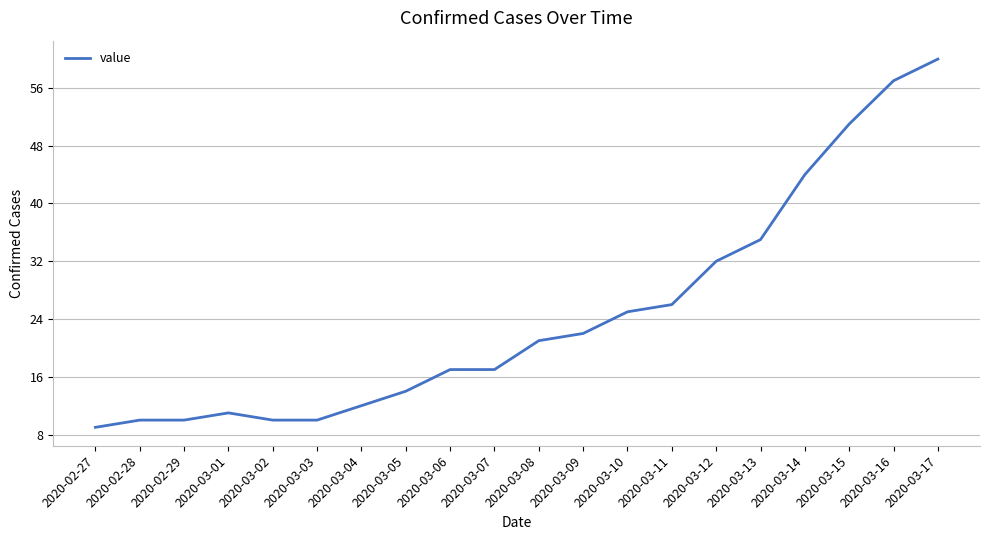

What is the ratio of the value at 2020-03-13 to the value at 2020-02-27?

3.9